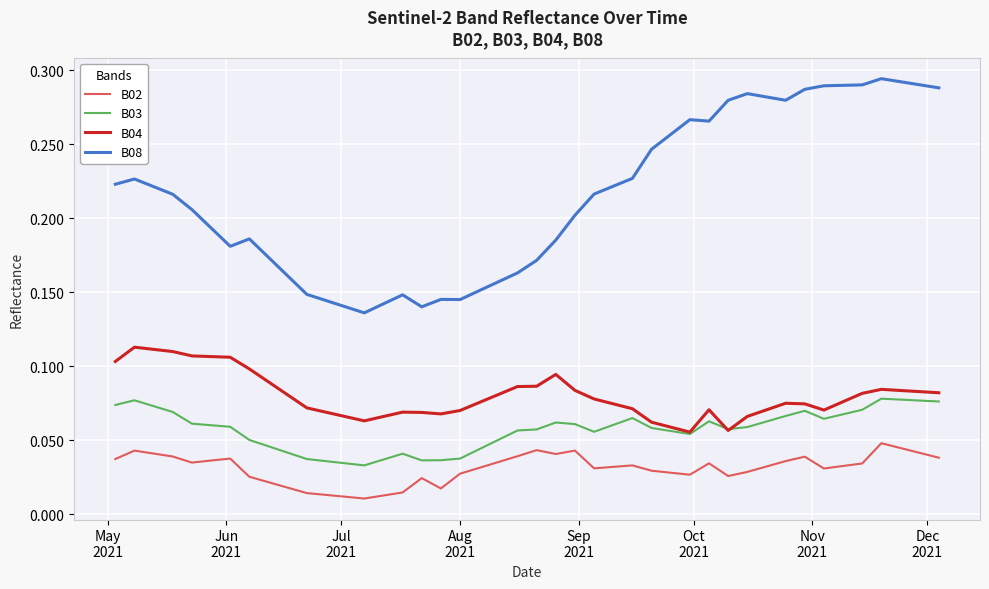

In B04, how many points are lower than both neighbors (excluding endpoints)?

5